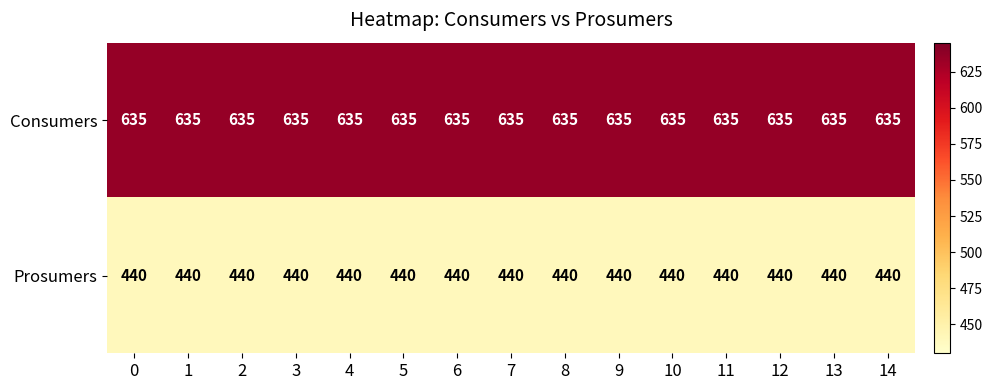

What is the smallest value displayed?

440